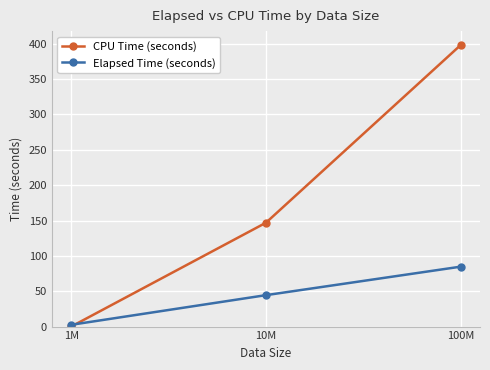

What is the difference between the Elapsed Time (seconds) values at 100M and 10M?

40.3